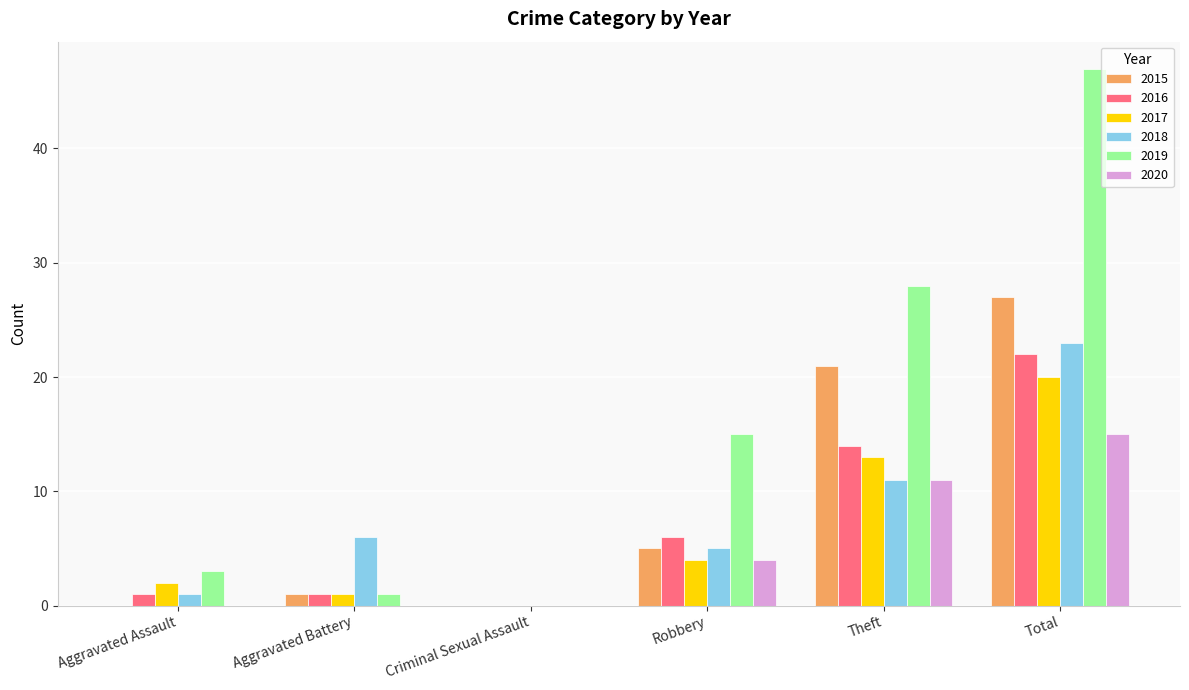

Does the chart contain stacked bars?

No